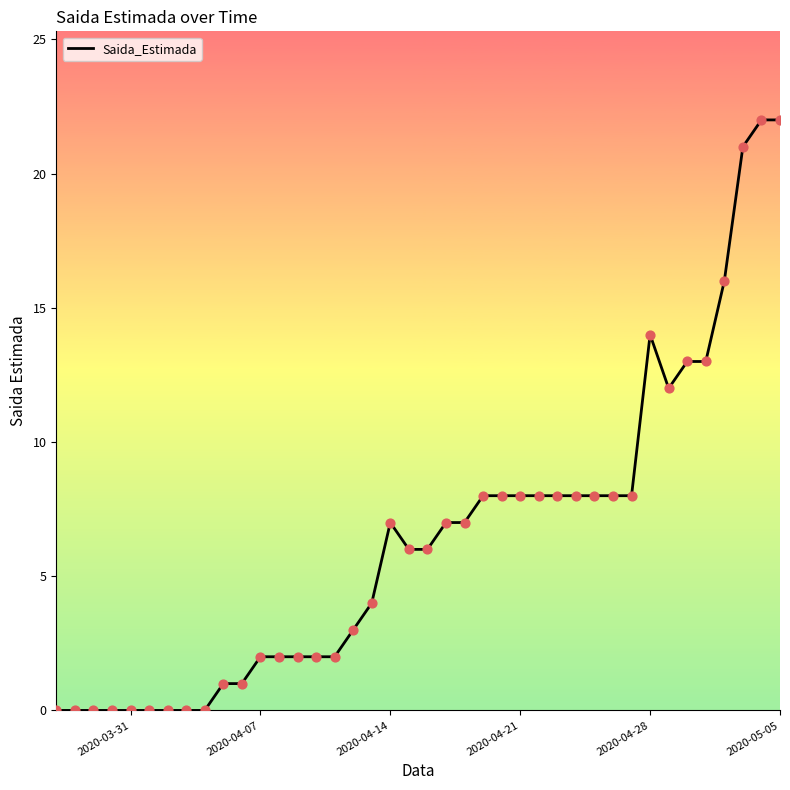

What is the difference between the maximum and minimum values?

22